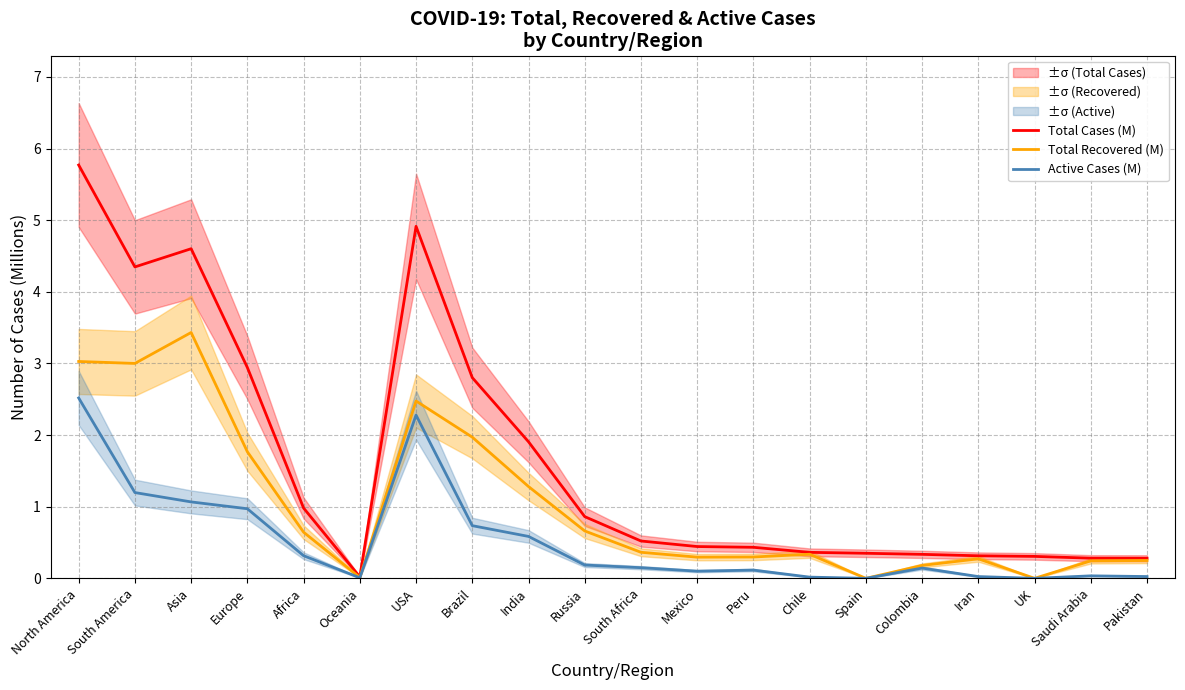

What is the difference between the maximum and second lowest values in the Total Recovered (M) series?

3.4